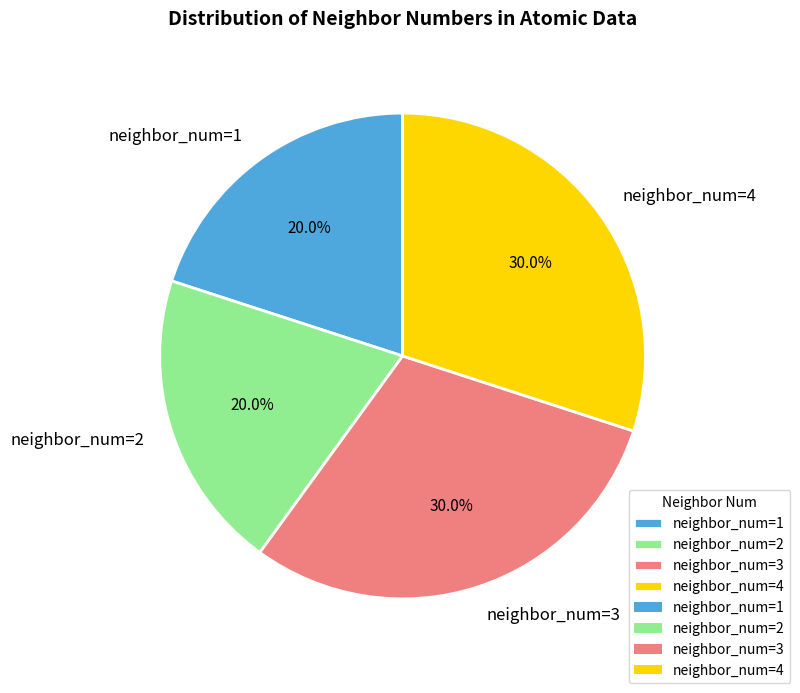

How much of the chart is everything except neighbor_num=1?

80.0%